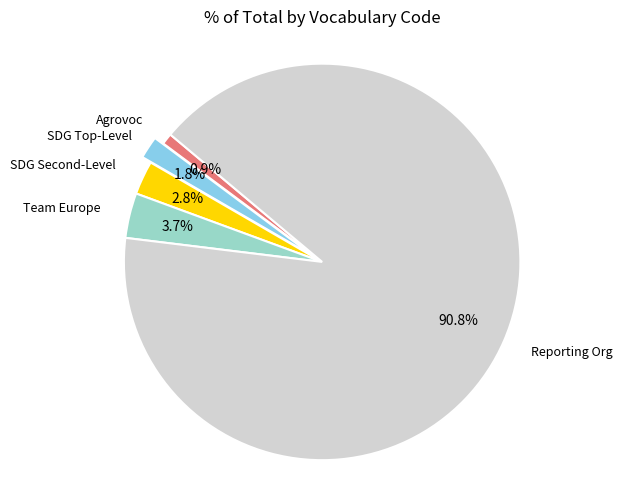

To the nearest percent, what is the difference between the largest and smallest slice percentages?

90%